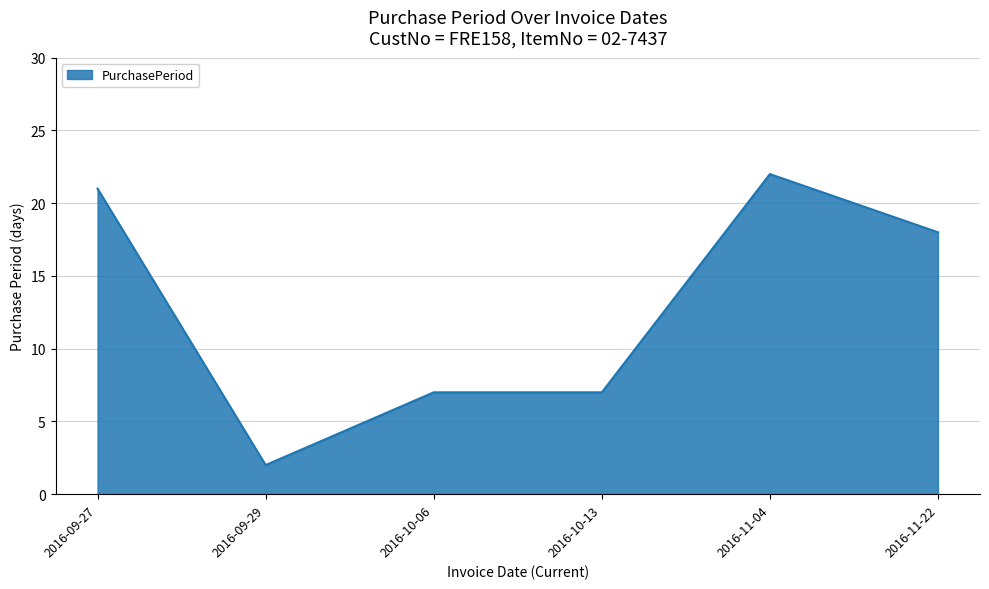

What position from the left is 2016-10-13?

4